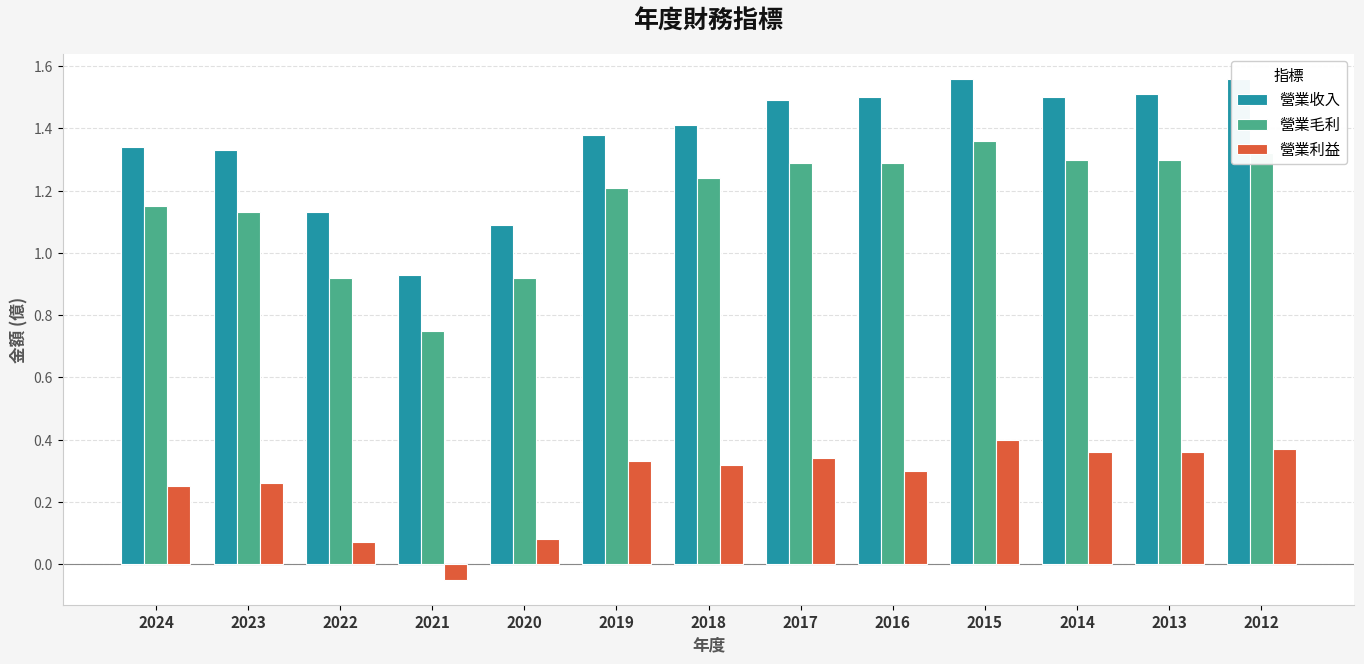

Which series changed the most between 2019 and 2017?

營業收入